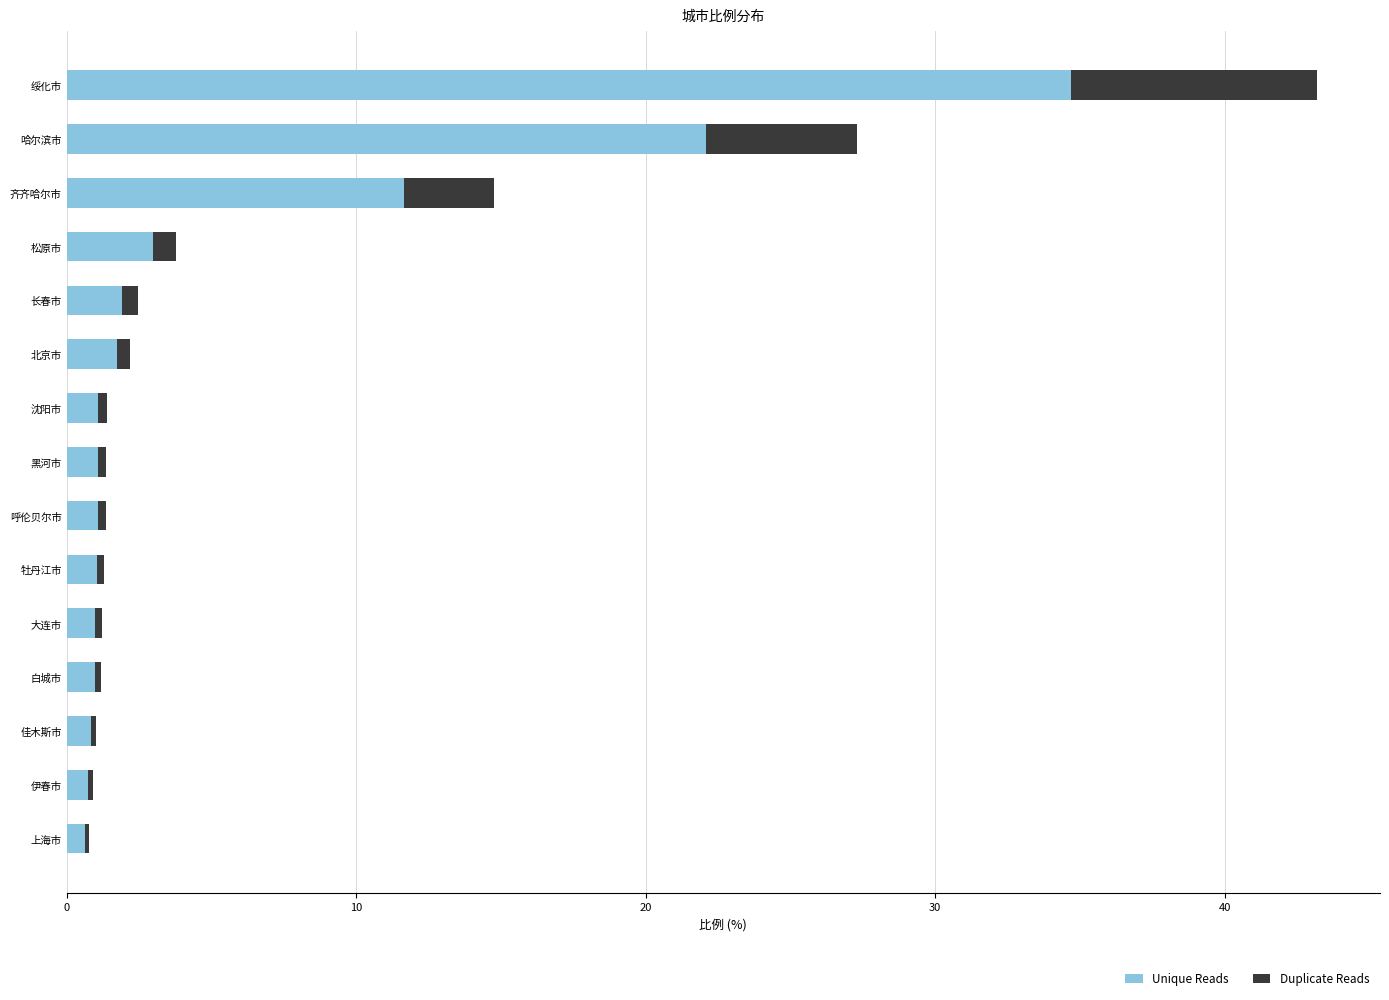

What is the approximate value of Unique Reads at 绥化市?

34.7